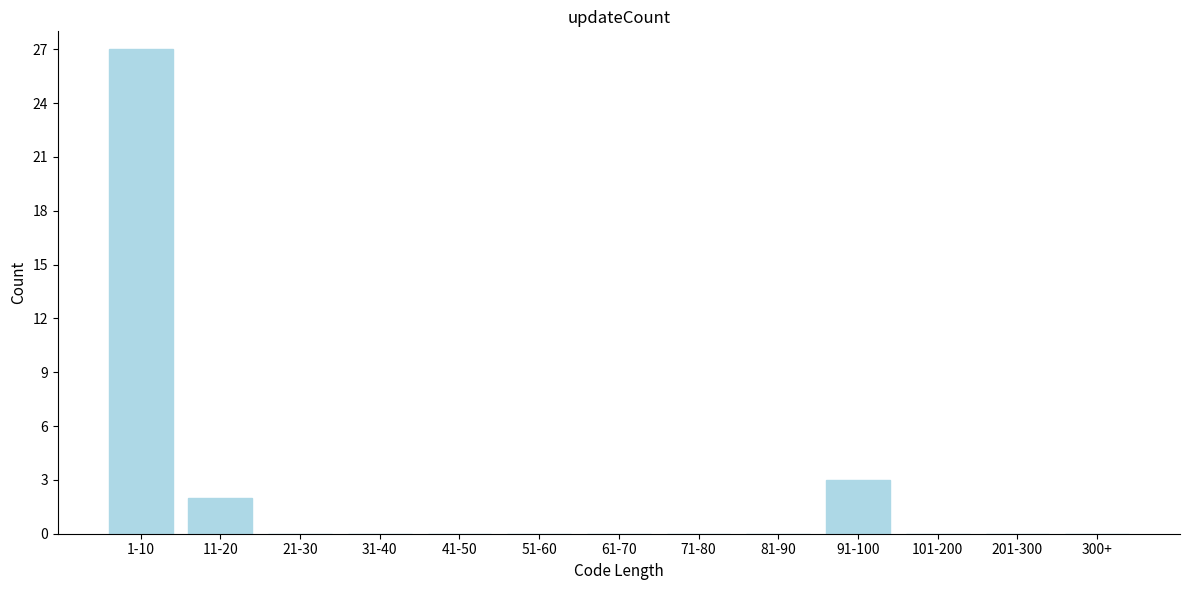

Reading left to right, transcribe all the data shown in this chart.

1-10=27	11-20=2	21-30=0	31-40=0	41-50=0	51-60=0	61-70=0	71-80=0	81-90=0	91-100=3	101-200=0	201-300=0	300+=0